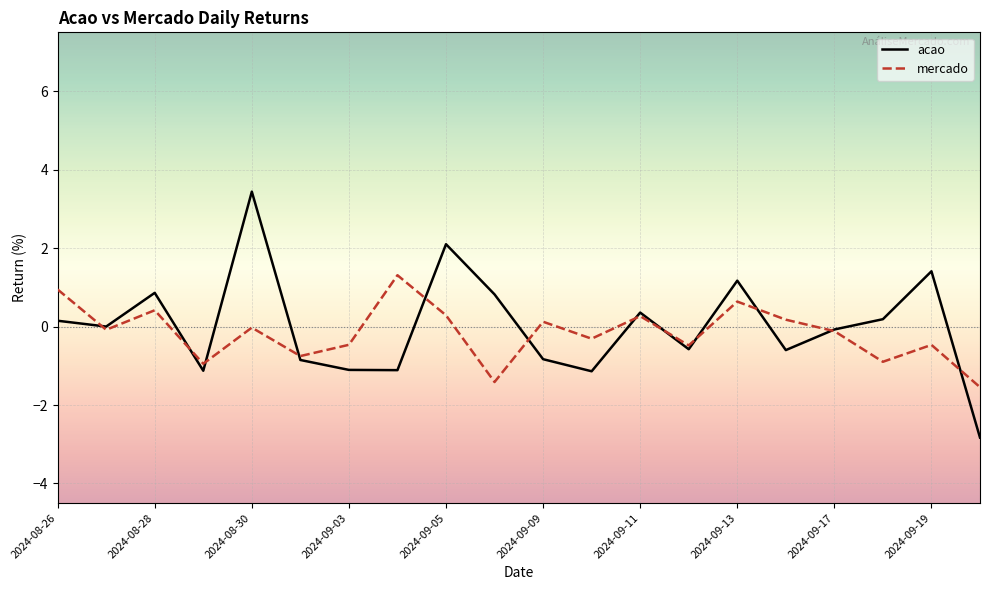

Which series has the widest spread of values?

acao